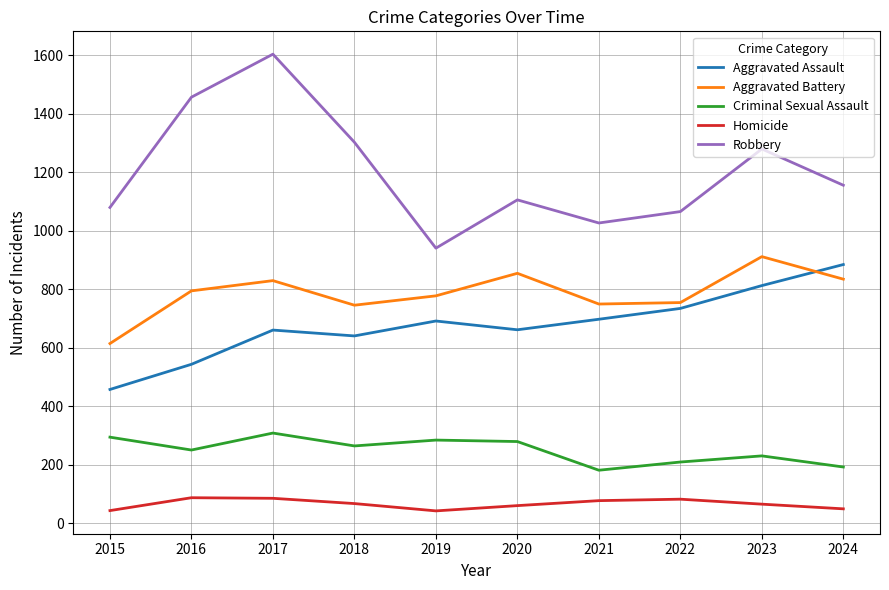

Rank the series at 2020 from highest to lowest value.

Robbery, Aggravated Battery, Aggravated Assault, Criminal Sexual Assault, Homicide